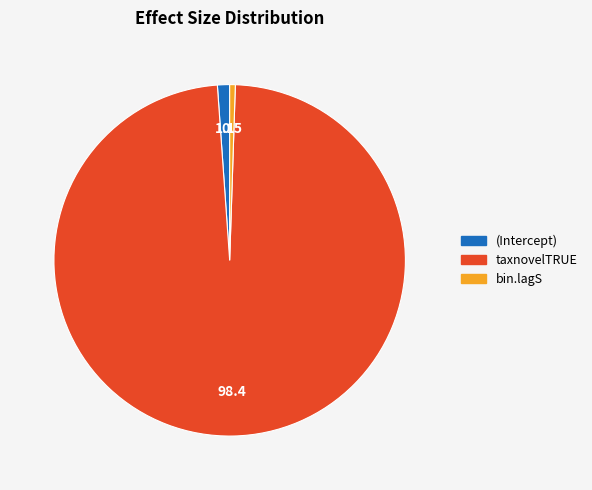

Is taxnovelTRUE the majority of the pie?

Yes